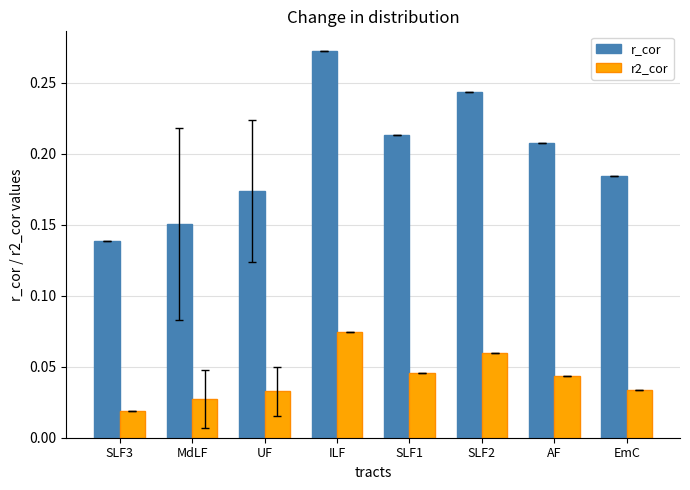

Which label corresponds to the largest value in the chart?

ILF